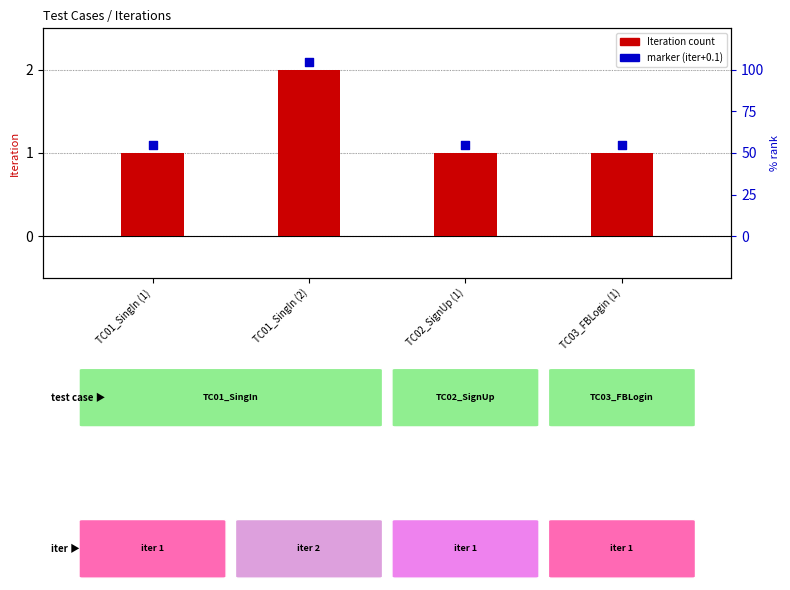

Which series contains the lowest Y value?

Iteration count